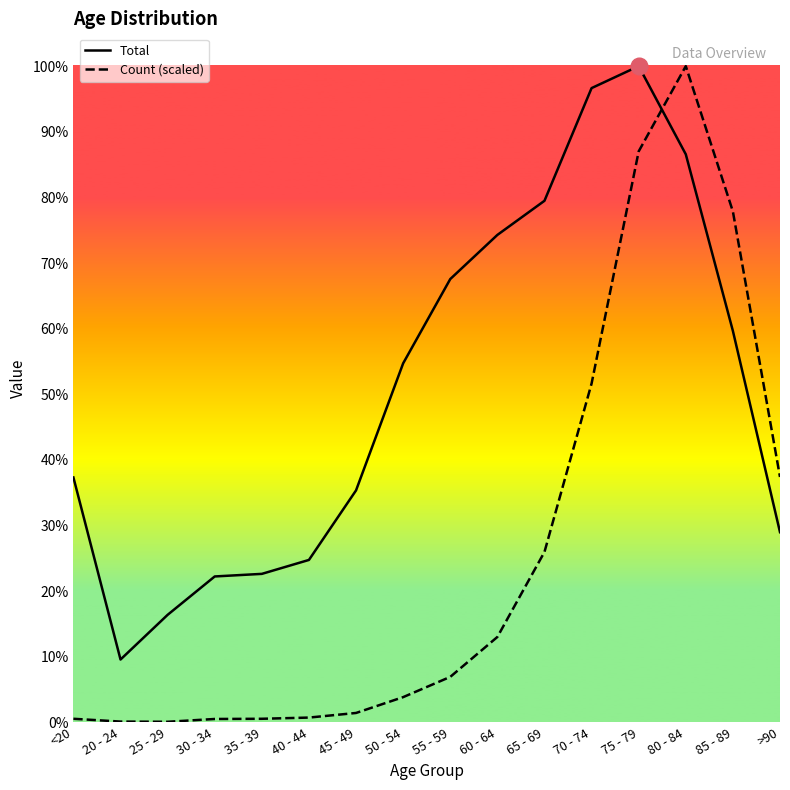

What are all the series names shown in the legend?

Total, Count (scaled)